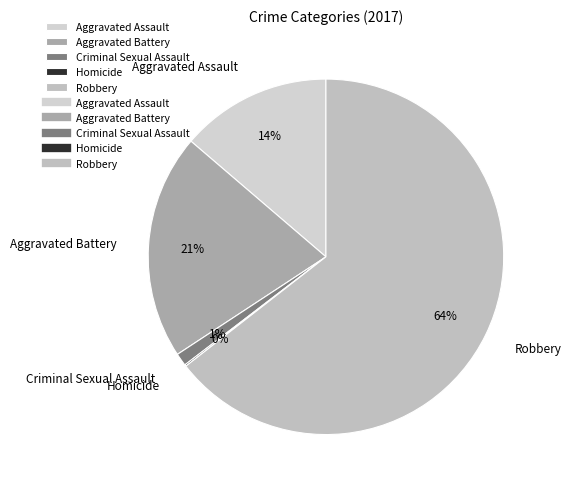

Which has a higher value, Criminal Sexual Assault or Aggravated Battery?

Aggravated Battery